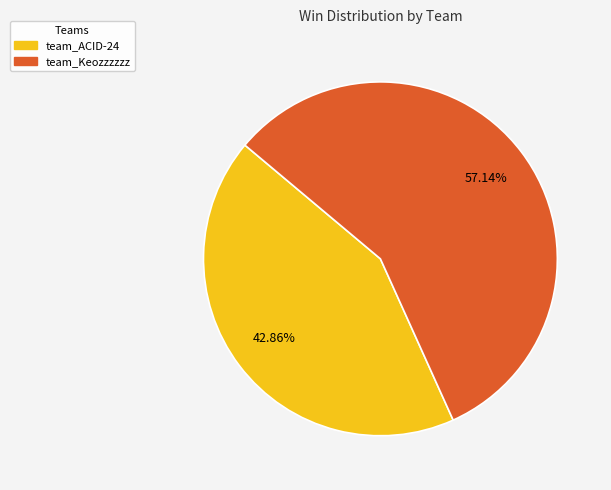

Is the sum of team_ACID-24 and team_Keozzzzzz greater than half?

Yes